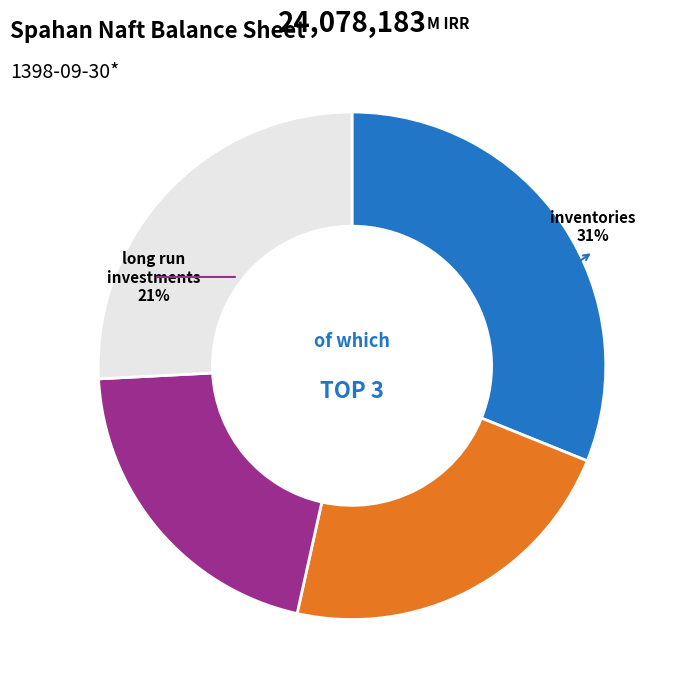

To the nearest percent, what is the difference between the intangible_assets and orders_and_prepayments slice percentages?

8%